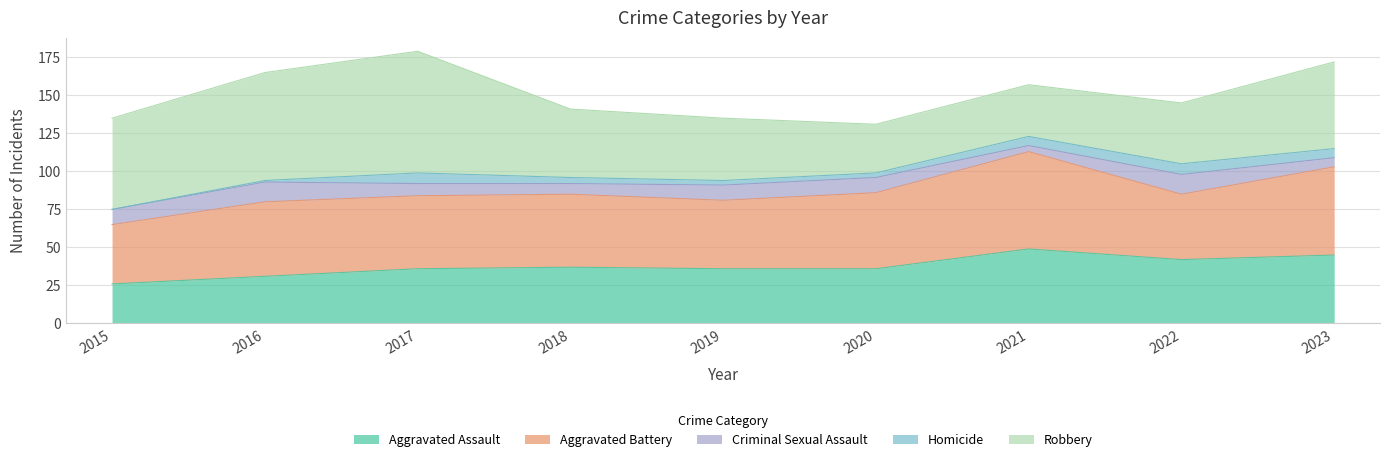

At how many categories does at least one series exceed 29?

9